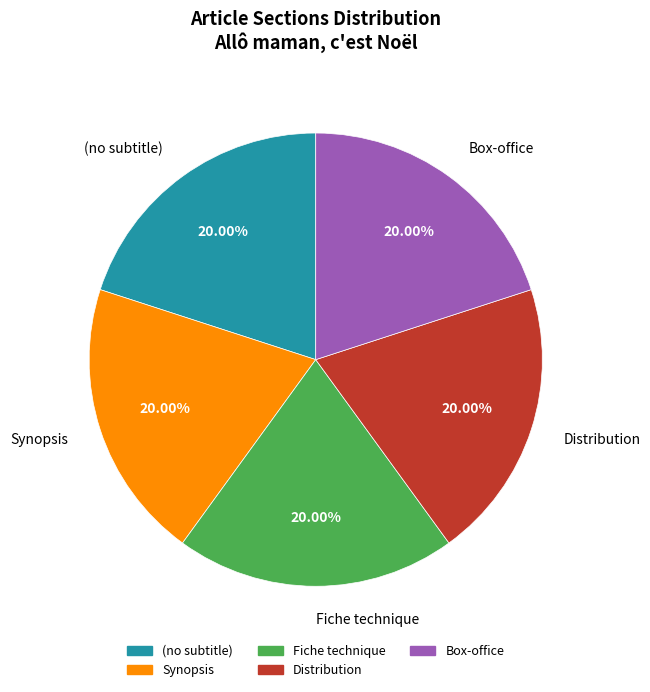

The Box-office slice represents 54% of the pie. True or false?

False